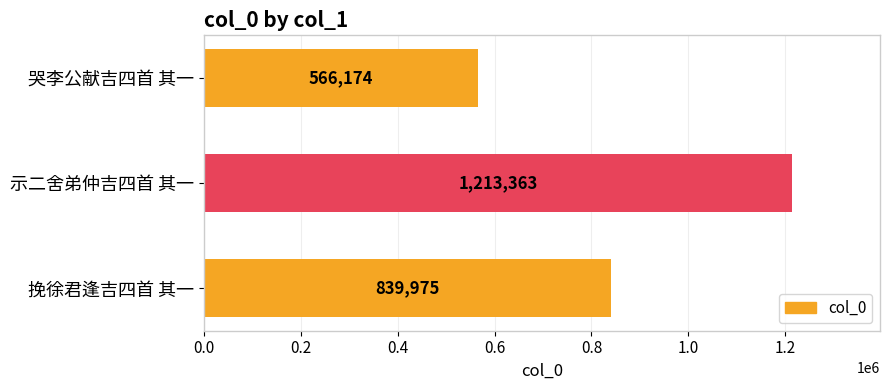

List the labels in order of value, largest first.

示二舍弟仲吉四首 其一, 挽徐君逢吉四首 其一, 哭李公献吉四首 其一